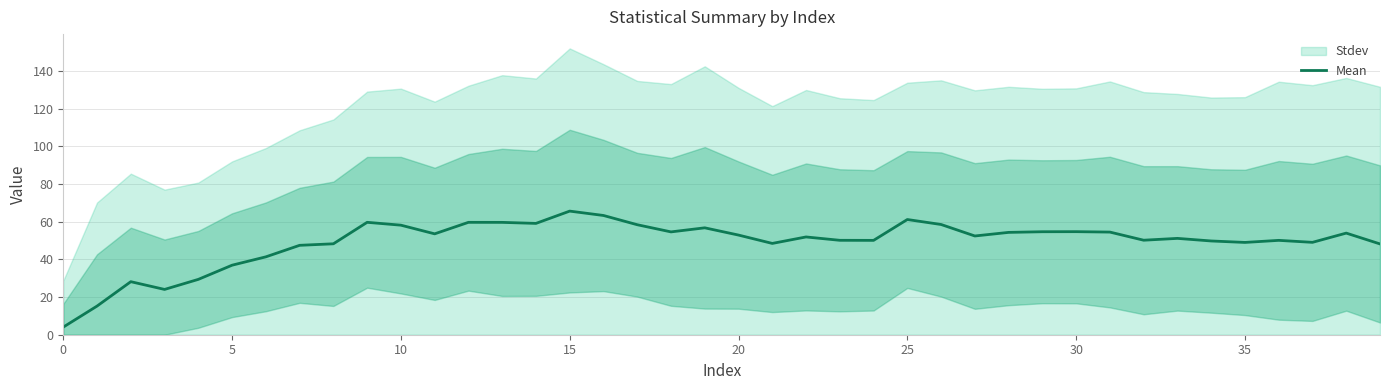

What is the maximum value for Mean?

65.6